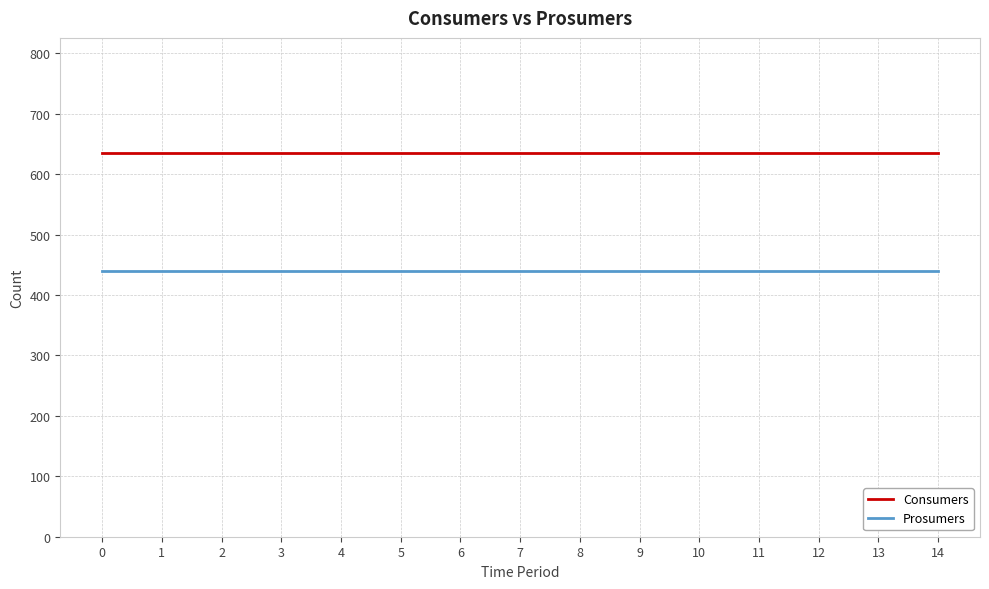

Is the value of Prosumers at 12 greater than the value of Consumers at 2?

No